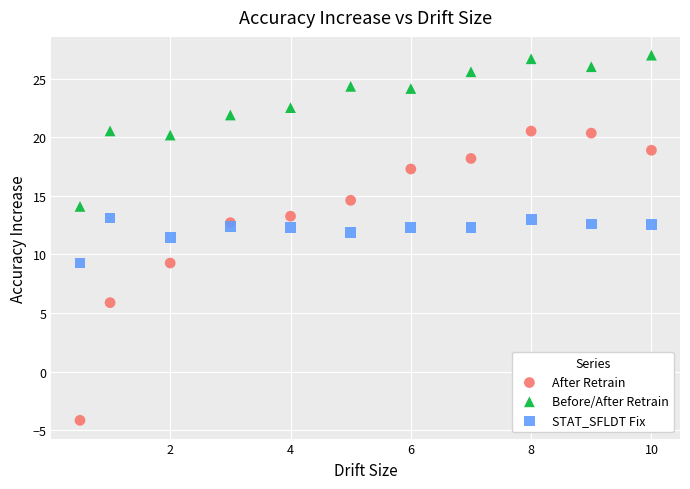

What are all the series names shown in the legend?

After Retrain, Before/After Retrain, STAT_SFLDT Fix